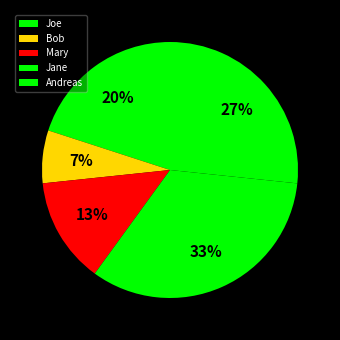

What portion of the pie excludes Jane?

66.7%